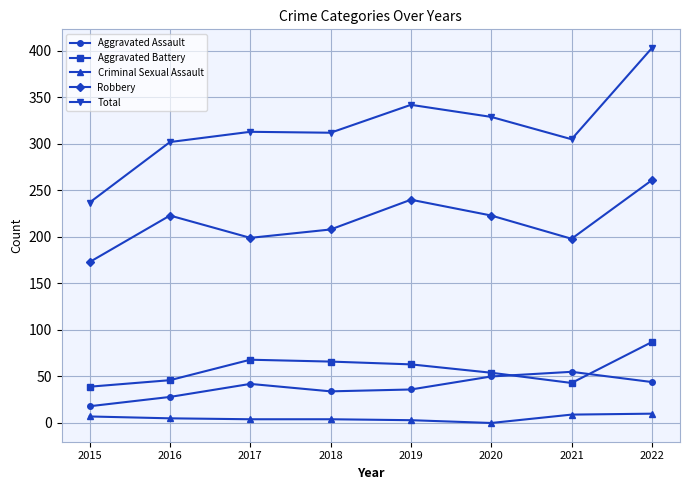

List the series in order of their peak value, highest first.

Total, Robbery, Aggravated Battery, Aggravated Assault, Criminal Sexual Assault